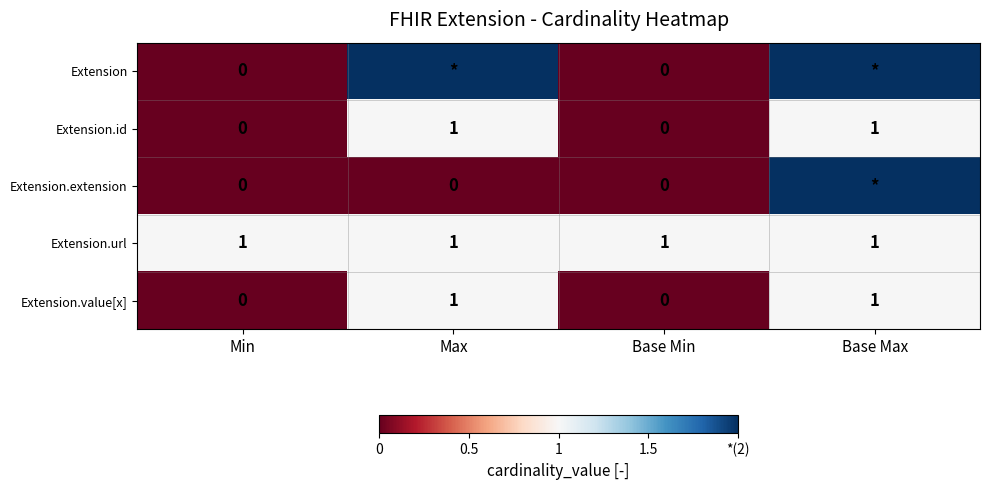

What is the spread (max minus min) of values at Base Min?

1